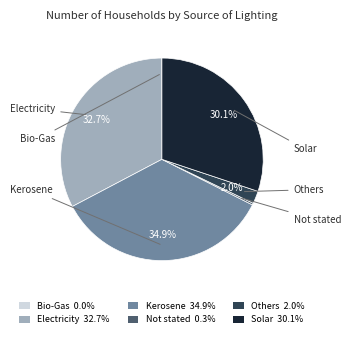

To the nearest percent, what is the combined percentage of Electricity and Kerosene?

68%